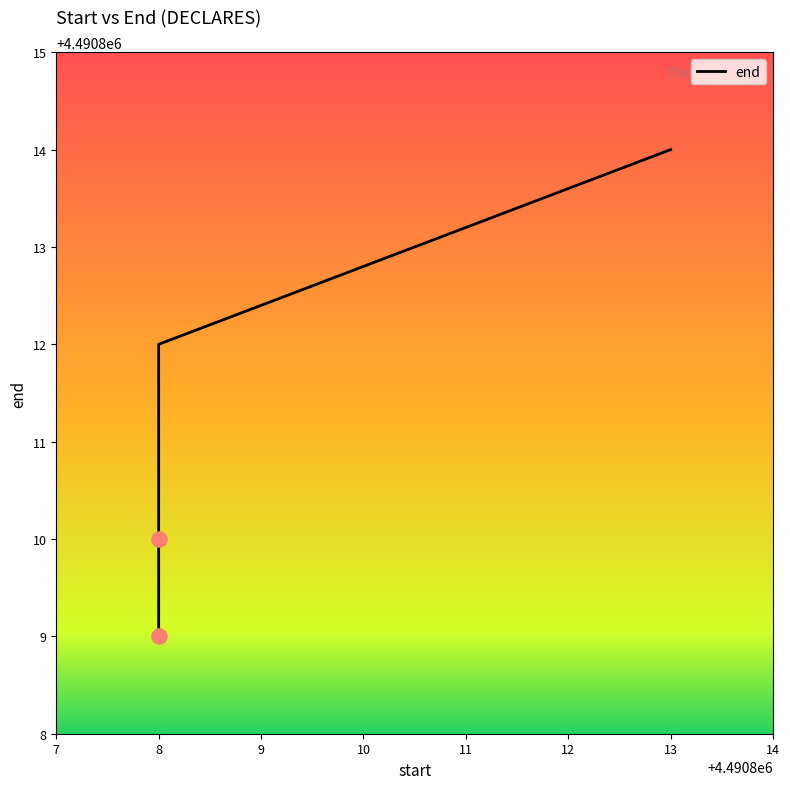

Between 8 and 8, which is larger?

8